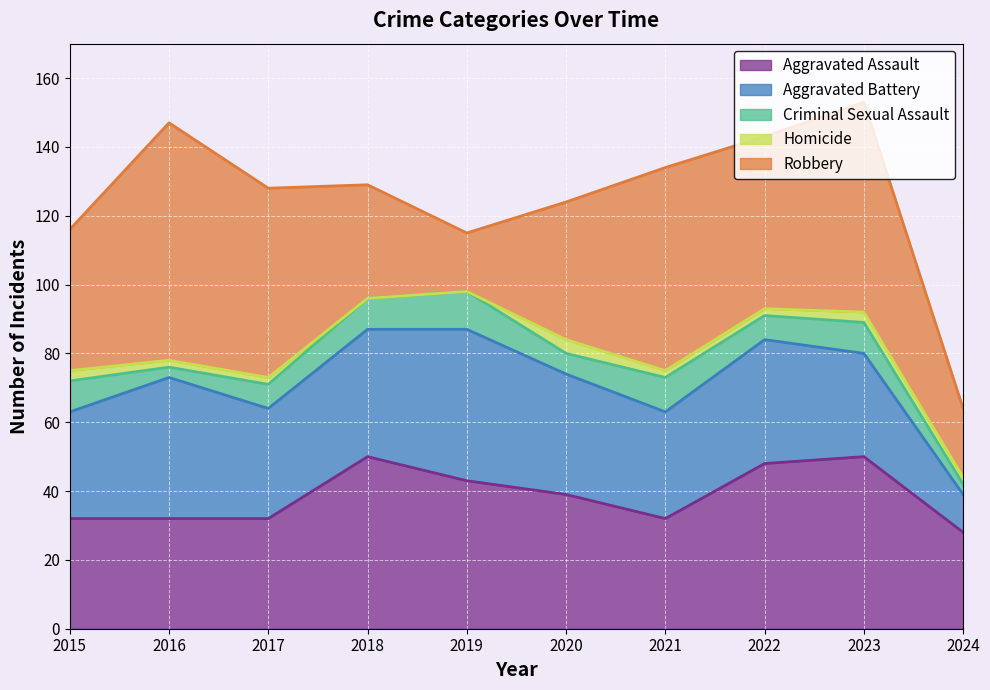

True or false: Aggravated Assault and Aggravated Battery intersect in this chart.

True